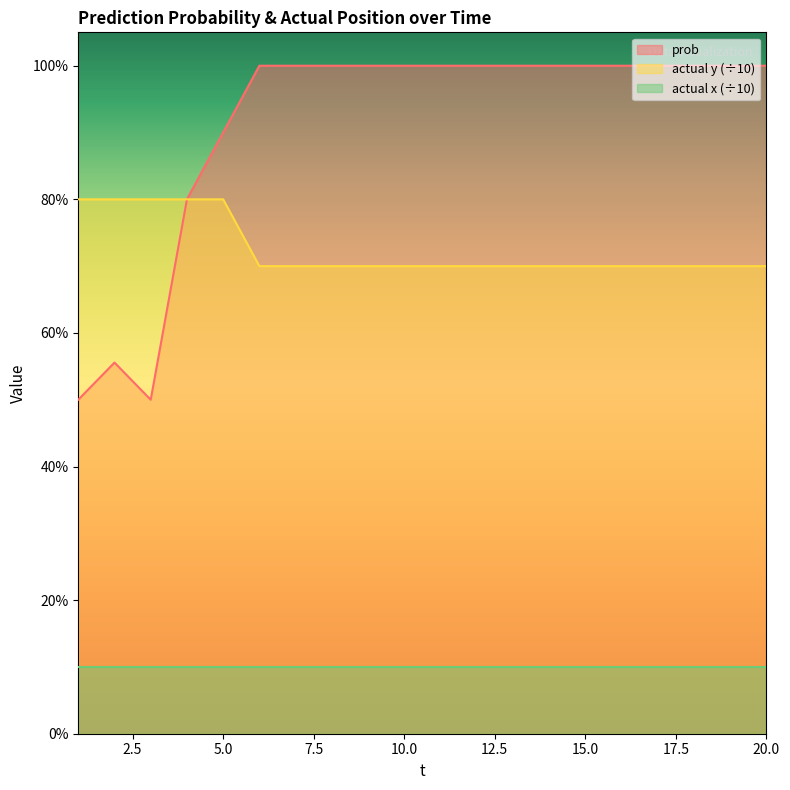

Which series has the largest range (max minus min)?

prob